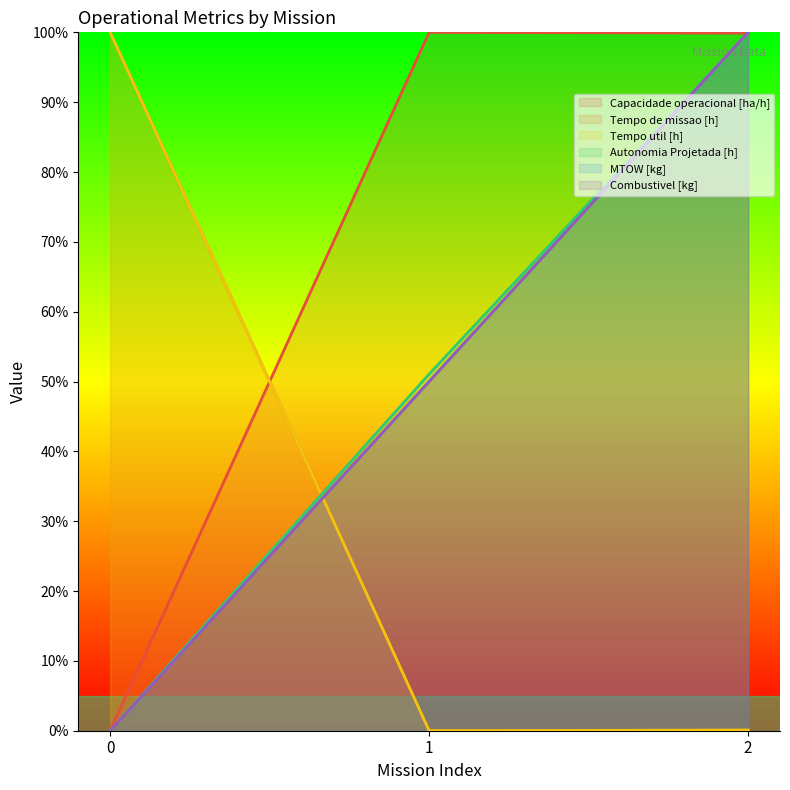

How many lines are shown in the chart?

6